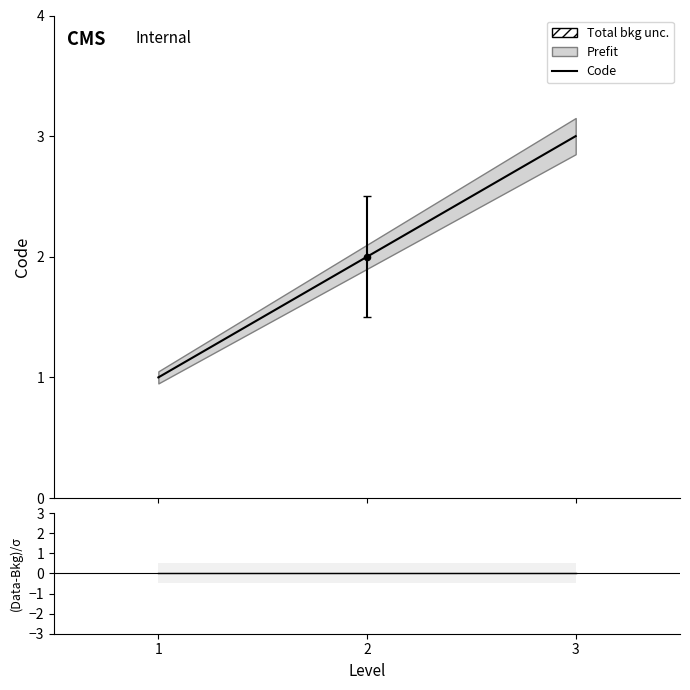

What is the ratio of the value at 2 to the value at 3?

0.7